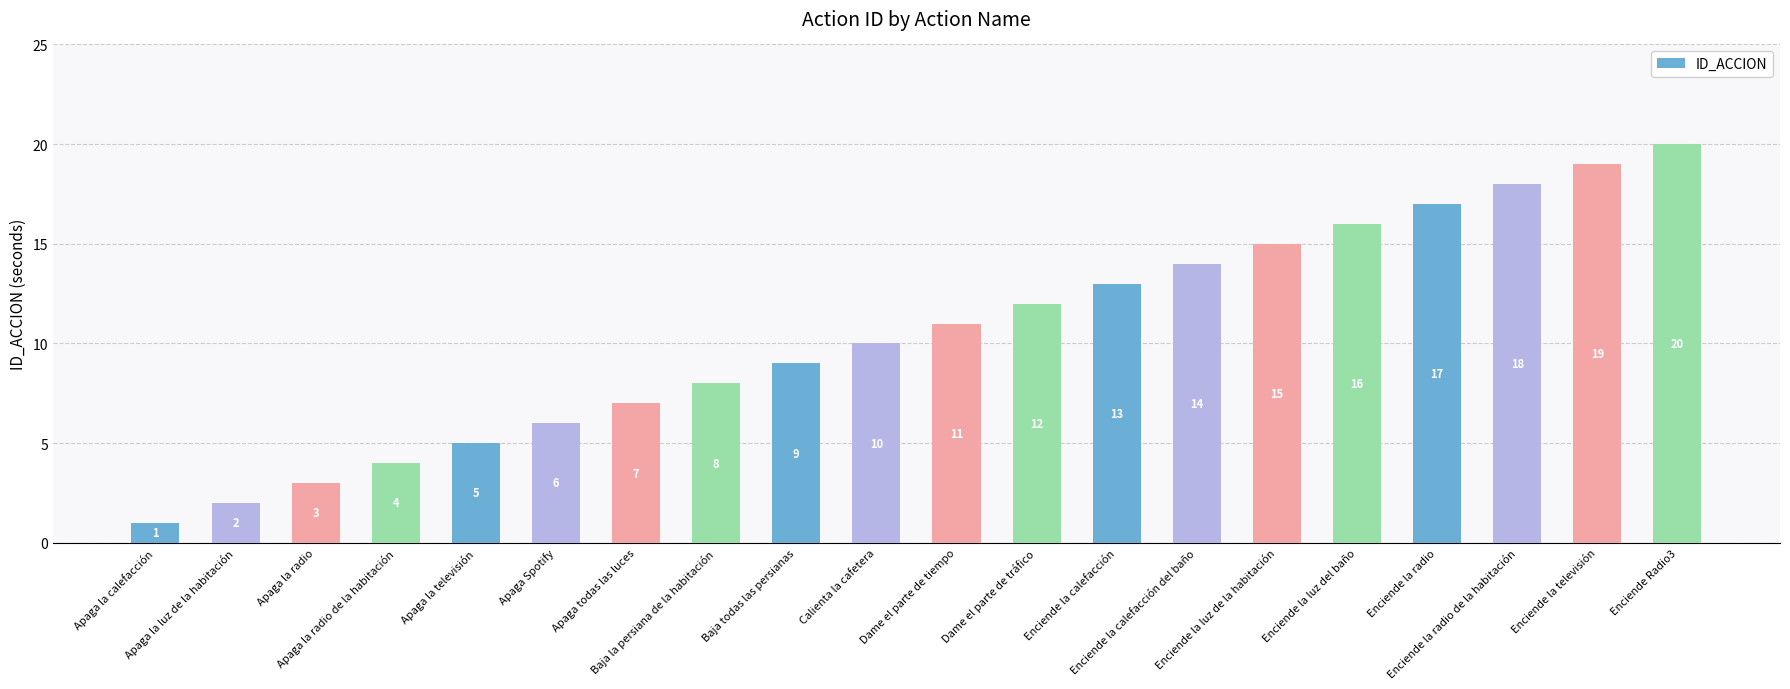

Reading left to right, transcribe all the data shown in this chart.

1	2	3	4	5	6	7	8	9	10	11	12	13	14	15	16	17	18	19	20